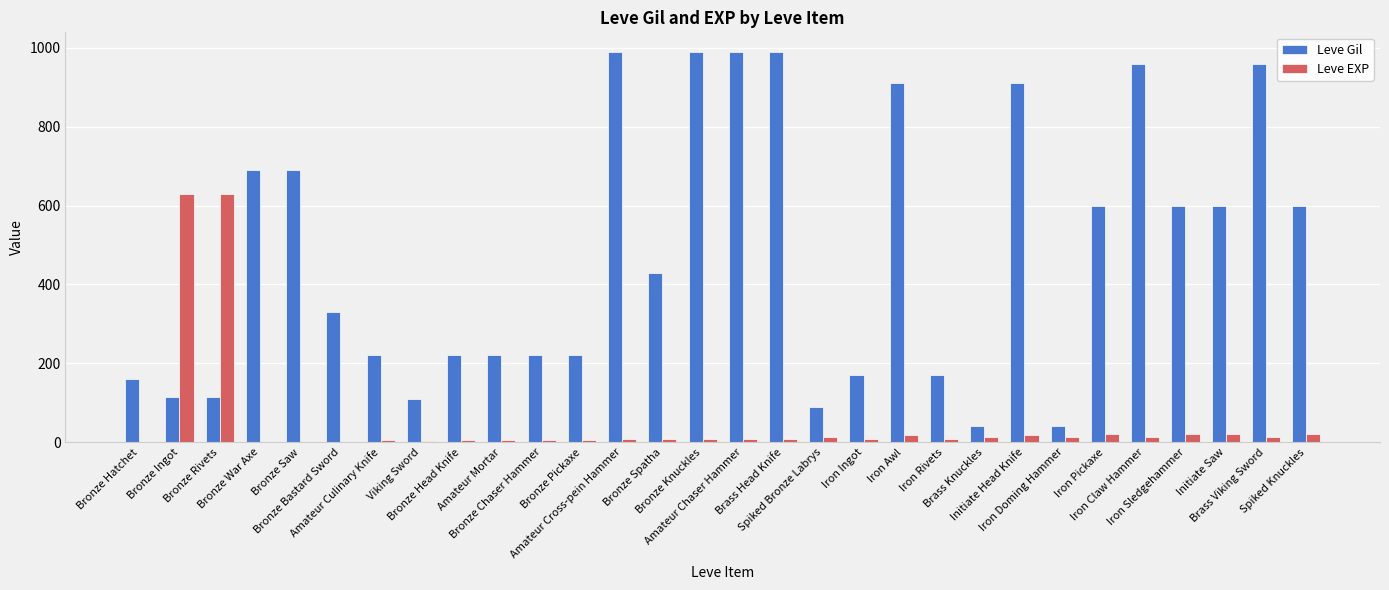

How many series are shown in this chart?

2